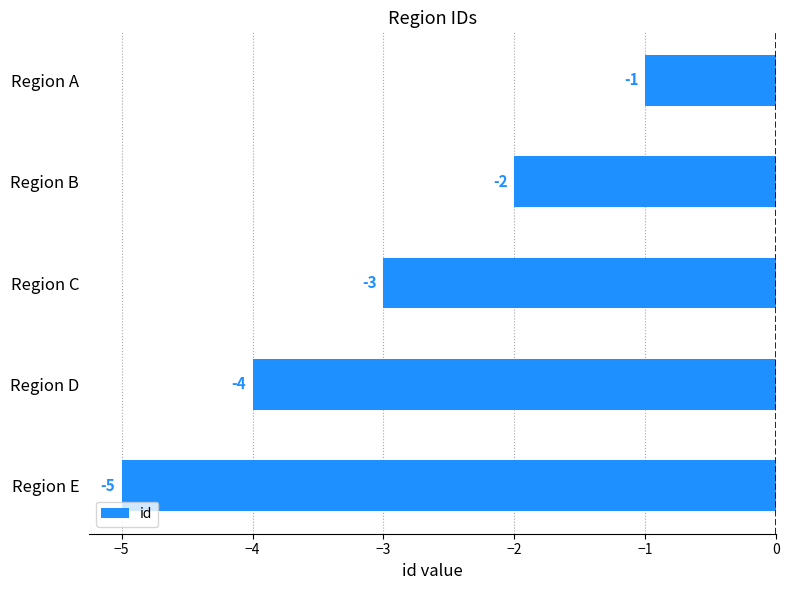

What is the change in value from Region A to Region E?

-4